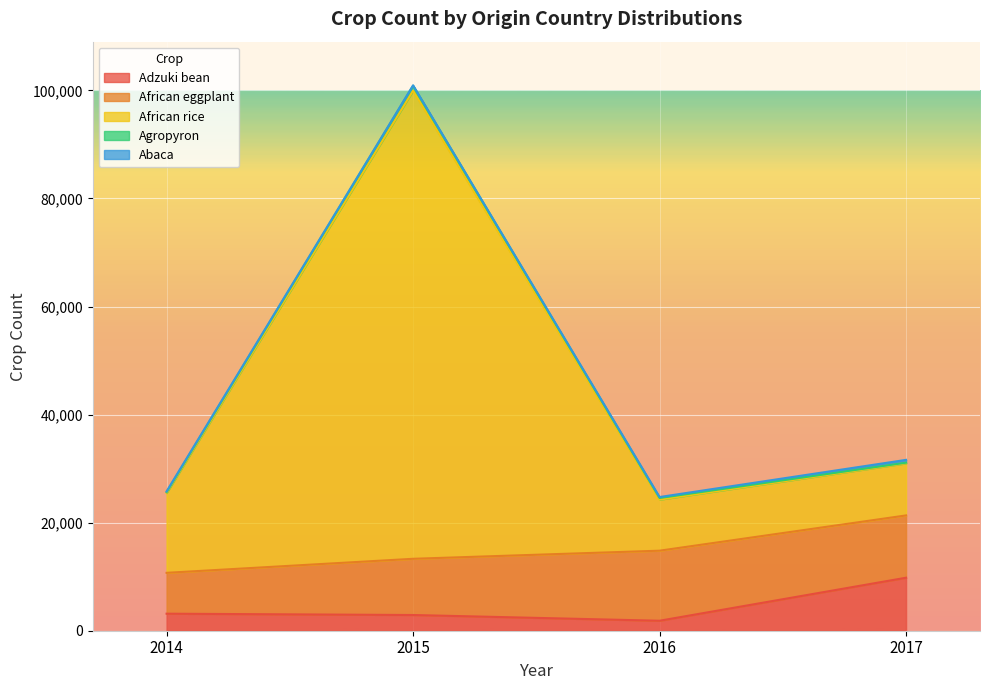

What is the maximum value shown in the chart?

86644